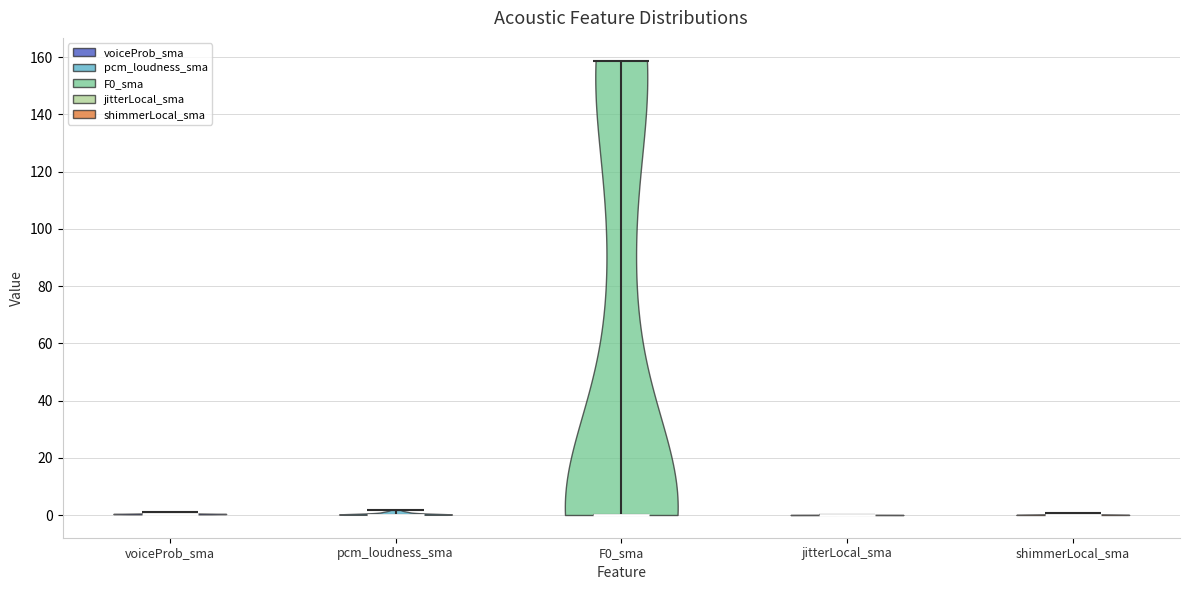

Reading left to right, read every violin against the y-axis: where its median line is, and the lowest and highest points it reaches. The values are not printed on the chart, so give them approximately, as read against the axis.

voiceProb_sma: median line 0, lowest point 0, highest point 0
pcm_loudness_sma: median line 0, lowest point 0, highest point 2
F0_sma: median line 0, lowest point 0, highest point 158
jitterLocal_sma: median line 0, lowest point 0, highest point 0
shimmerLocal_sma: median line 0, lowest point 0, highest point 0